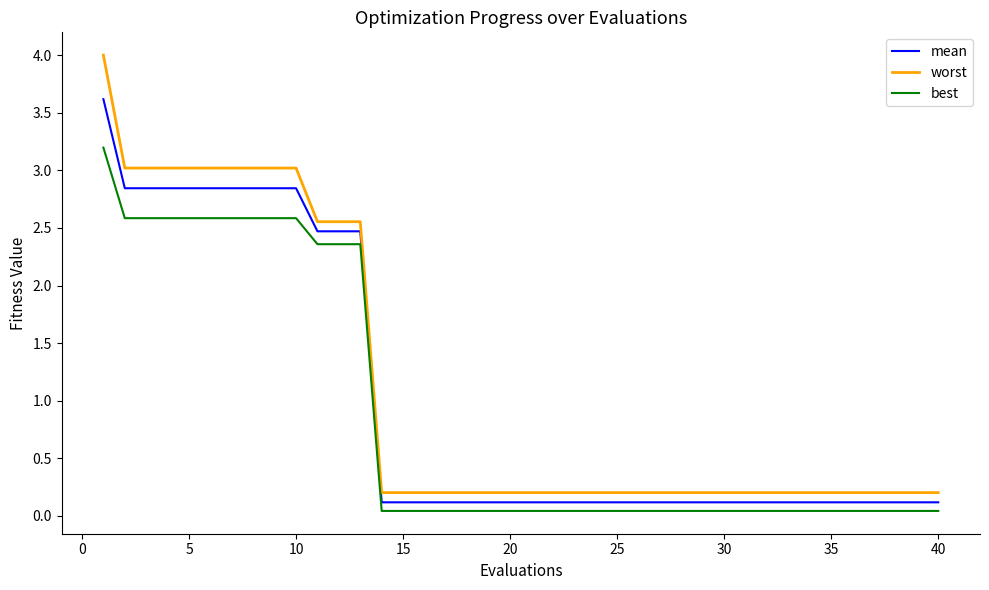

True or false: best and worst intersect in this chart.

False